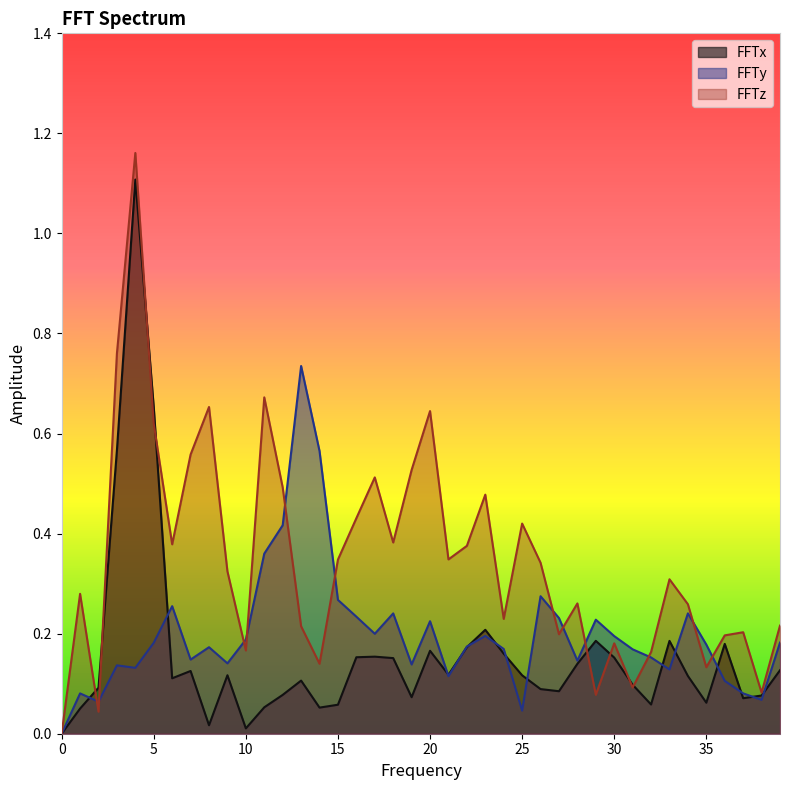

True or false: FFTz has more than 0 points higher than both neighbors.

True